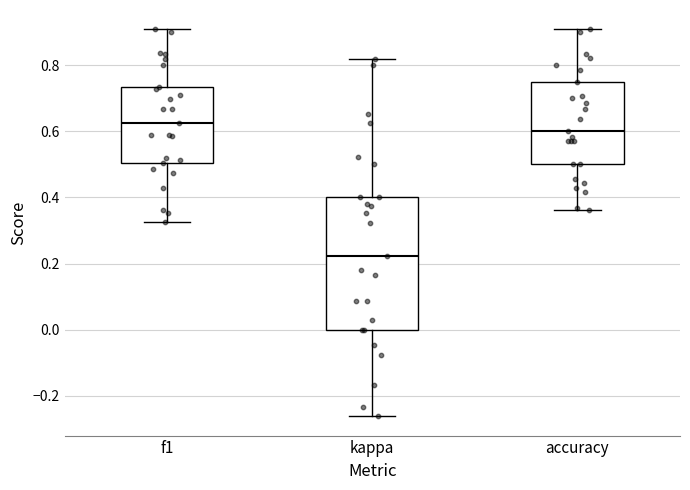

Reading left to right, transcribe this box plot: for each box, give where its median line is, the range the box spans, and where its two whiskers end, as read against the y-axis. The values are not printed on the chart, so give them approximately, as read against the axis.

f1: median 0.62, box 0.50 to 0.74, whiskers 0.32 to 0.90
kappa: median 0.22, box 0.00 to 0.40, whiskers -0.26 to 0.82
accuracy: median 0.60, box 0.50 to 0.76, whiskers 0.36 to 0.90